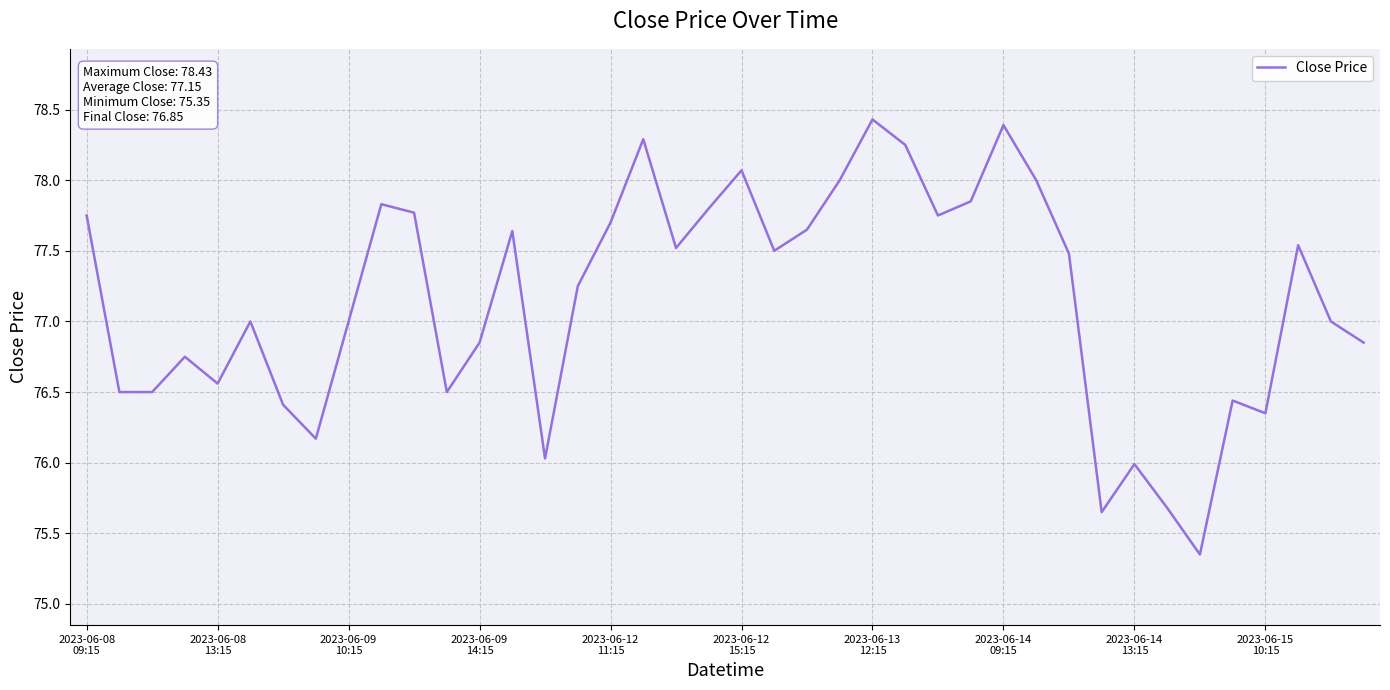

What is the difference between the maximum and minimum values?

3.1